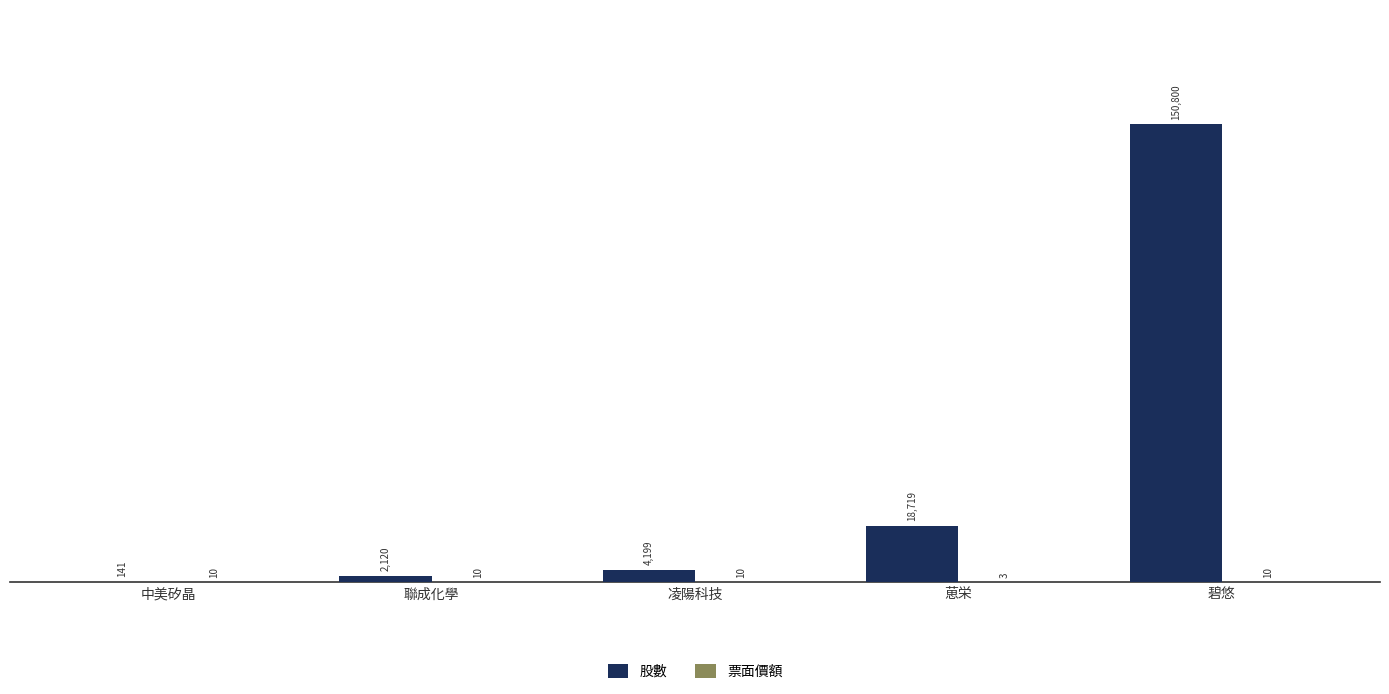

Are the bars grouped side by side (vs. stacked)?

Yes